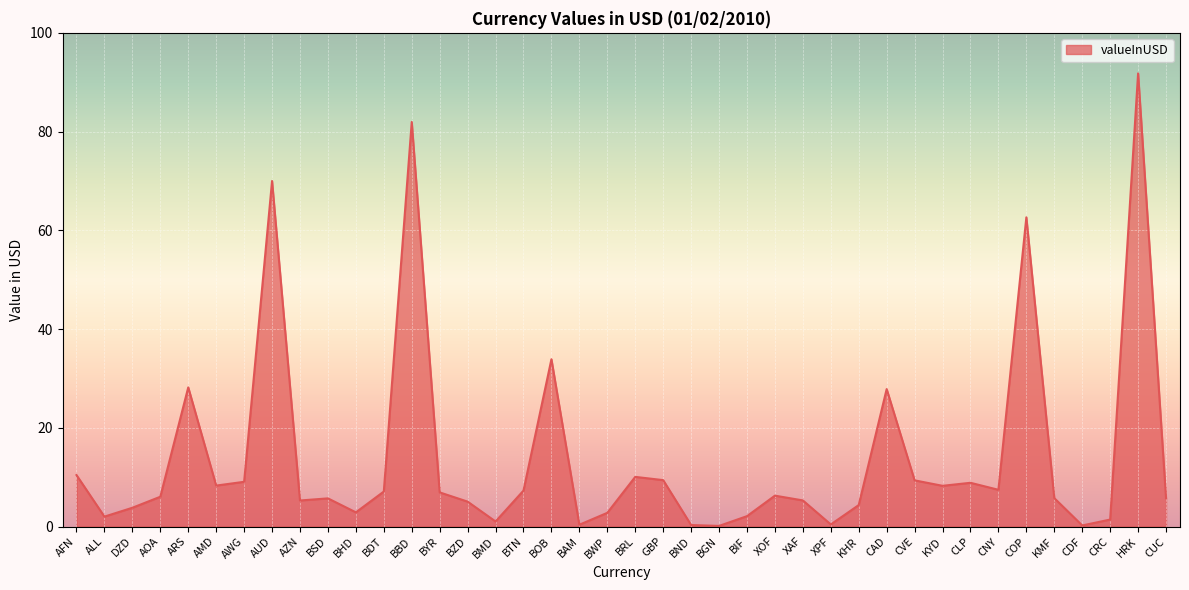

What position from the left is XAF?

27